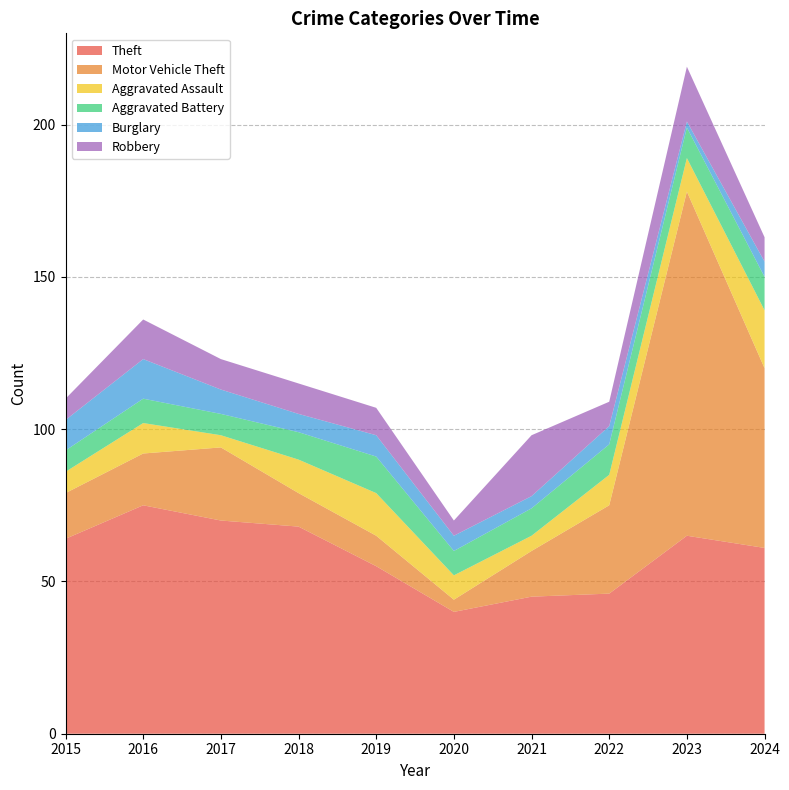

How many values in the Robbery series are below 10?

5